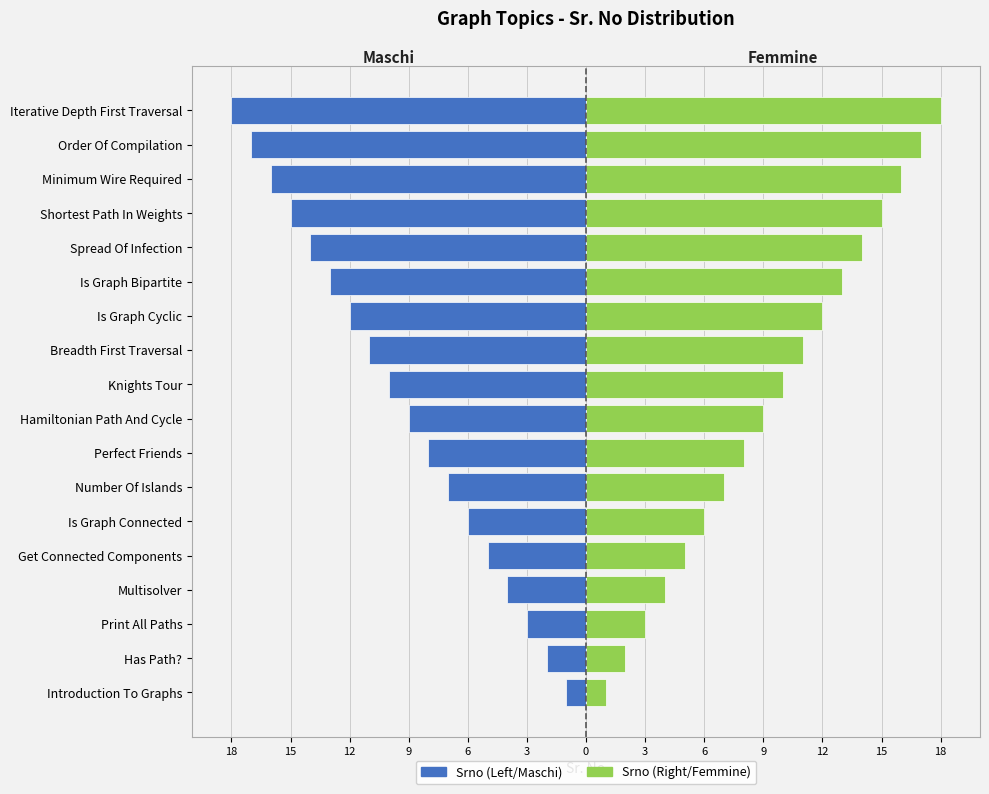

Is the value of Srno (Right/Femmine) at Shortest Path In Weights greater than the value of Srno (Left/Maschi) at Minimum Wire Required?

Yes